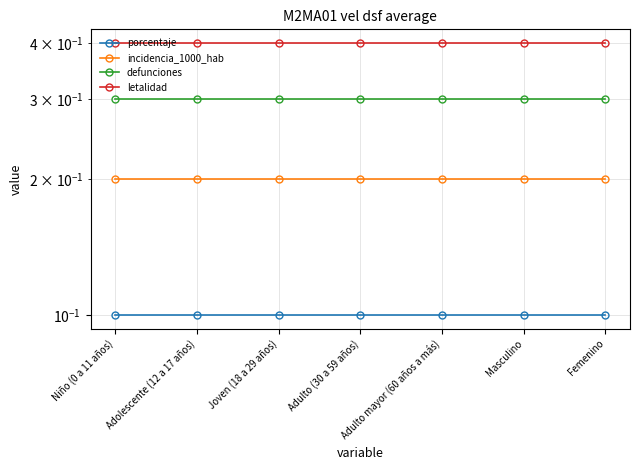

What is the difference between the highest and lowest values at Femenino?

0.3